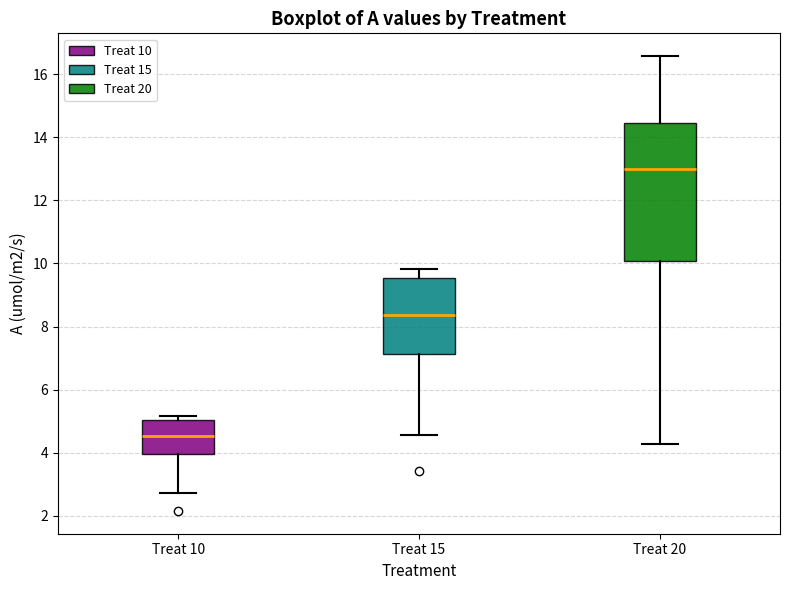

Which box has the highest median line?

Treat 20